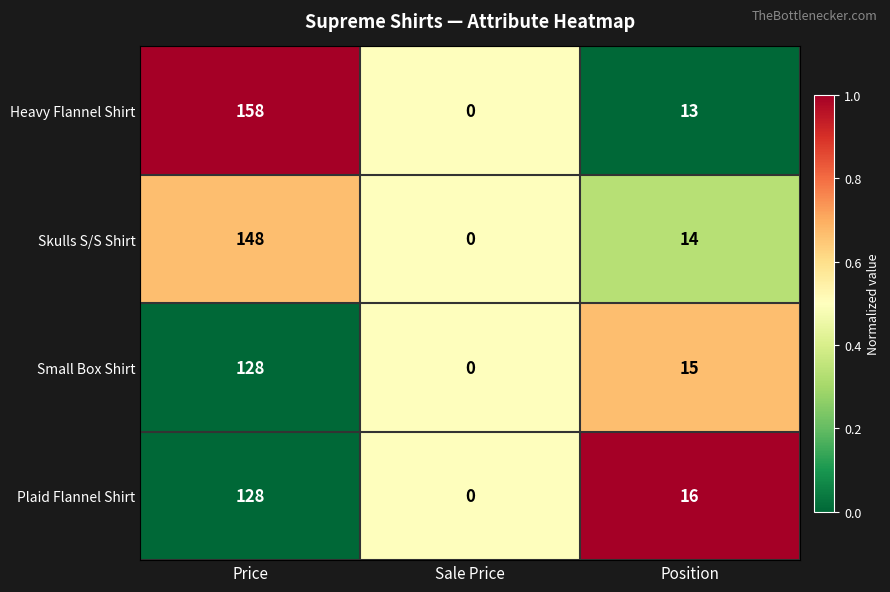

At which label is Skulls S/S Shirt closest to 74?

Position